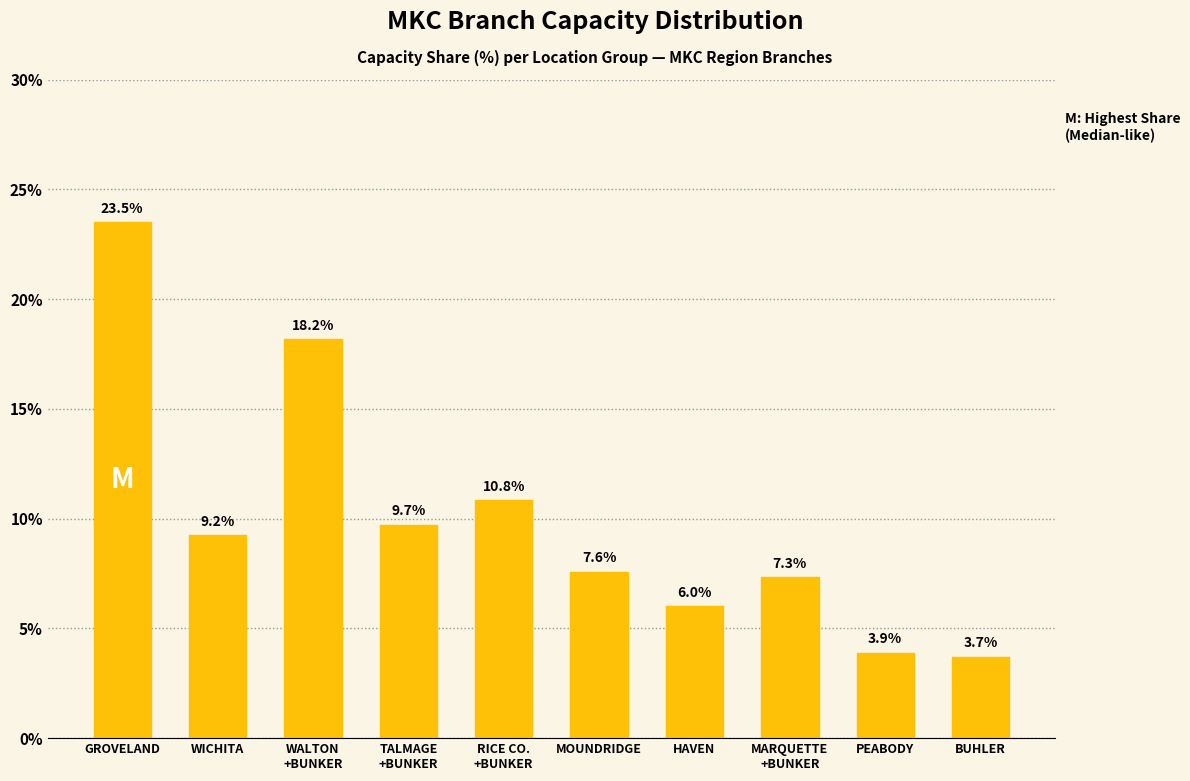

Rank the categories by value from highest to lowest.

GROVELAND, WALTON
+BUNKER, RICE CO.
+BUNKER, TALMAGE
+BUNKER, WICHITA, MOUNDRIDGE, MARQUETTE
+BUNKER, HAVEN, PEABODY, BUHLER